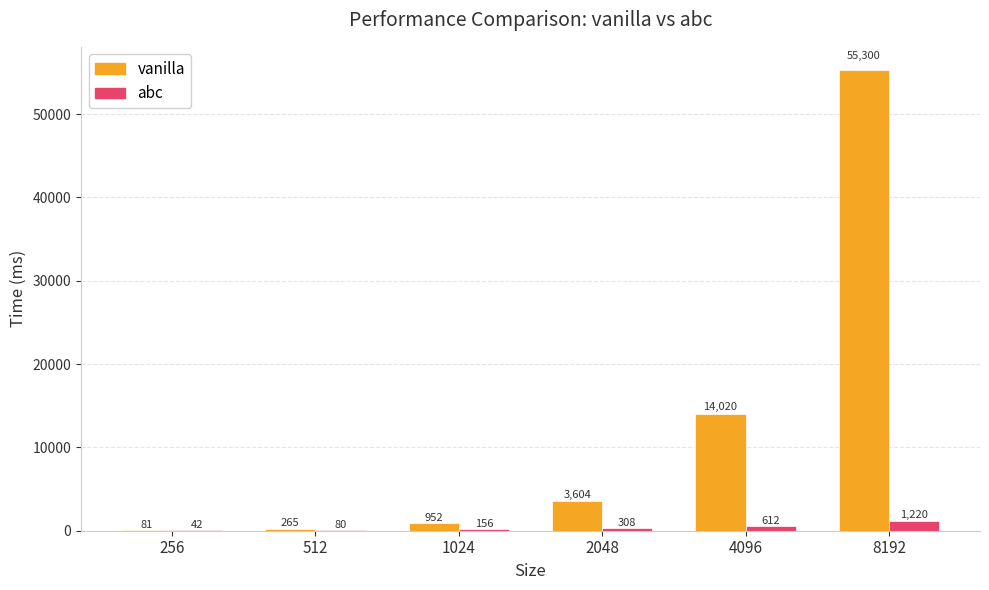

What is the difference between the abc values at 512 and 256?

38